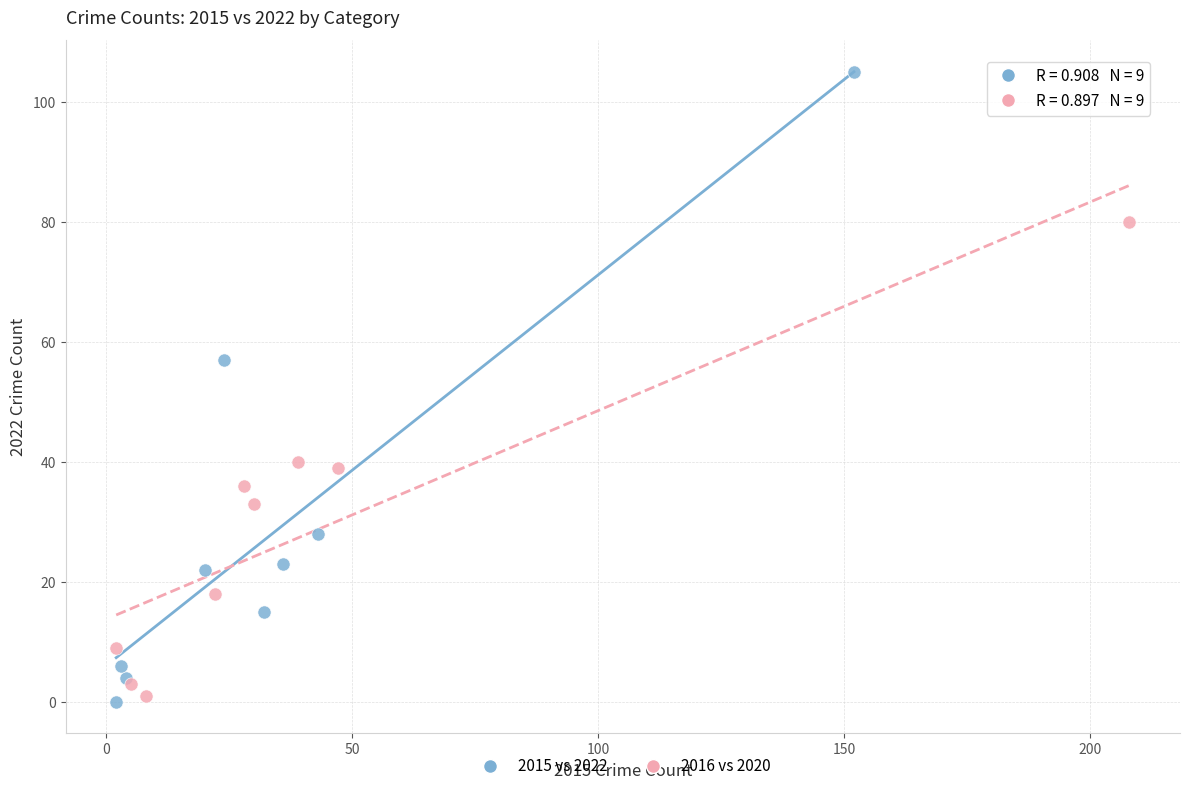

Which series has the widest spread of Y values?

2015 vs 2022